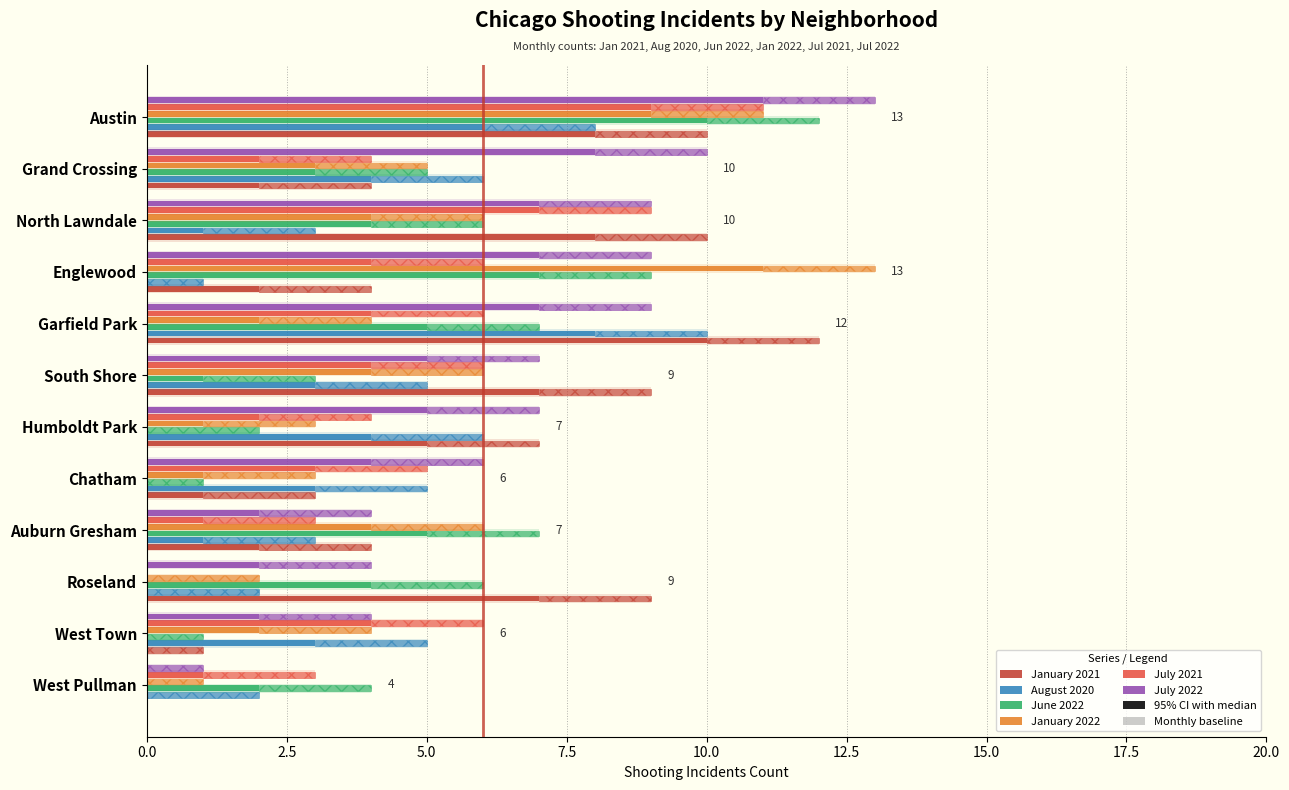

Which series has the largest total across all categories?

July 2022